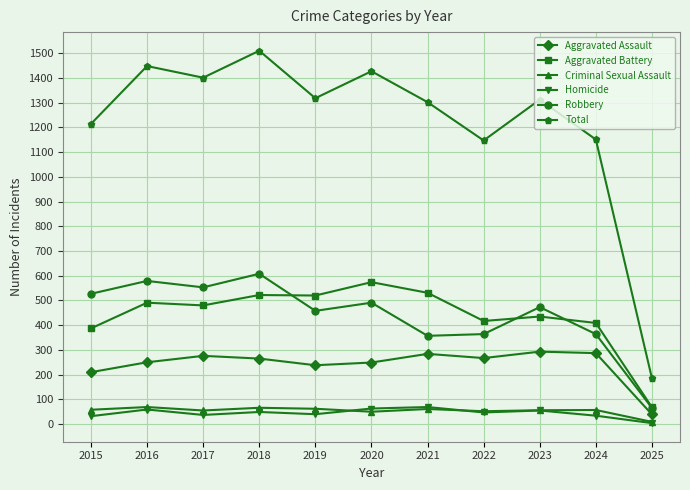

Which series has the largest range (max minus min)?

Total